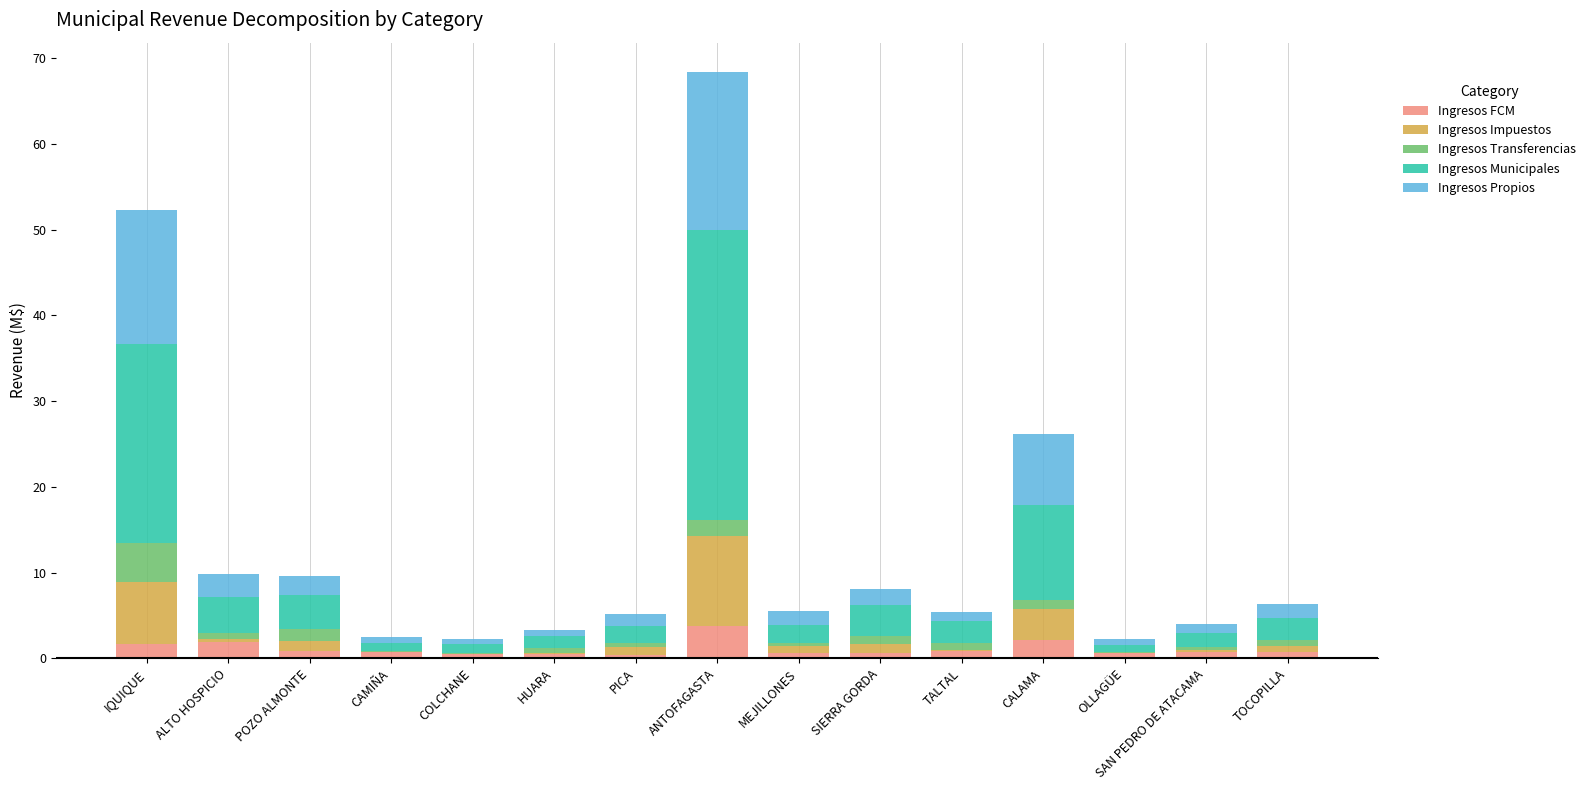

At which category is the sum across all series the highest?

ANTOFAGASTA